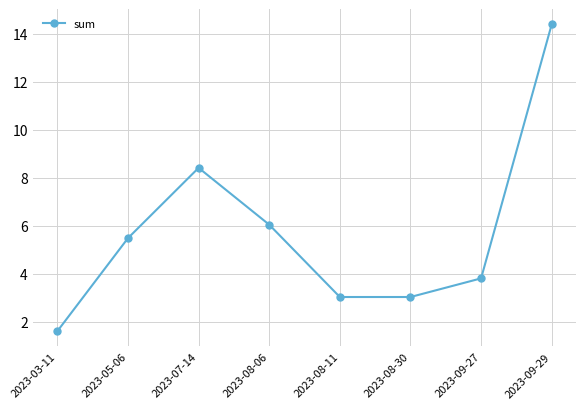

Reading left to right, what are all the values shown in this chart?

1.6	5.5	8.4	6.0	3.0	3.0	3.8	14.4